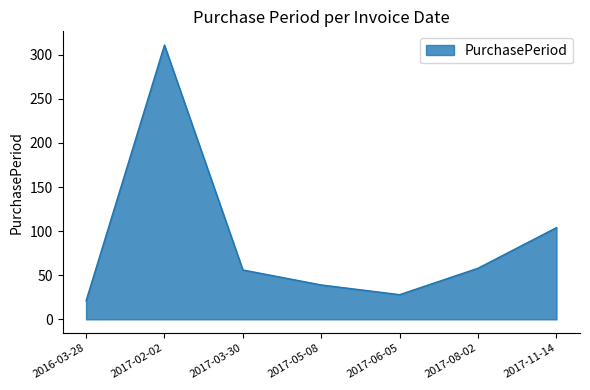

Where is the data nearest to the value 166?

2017-11-14